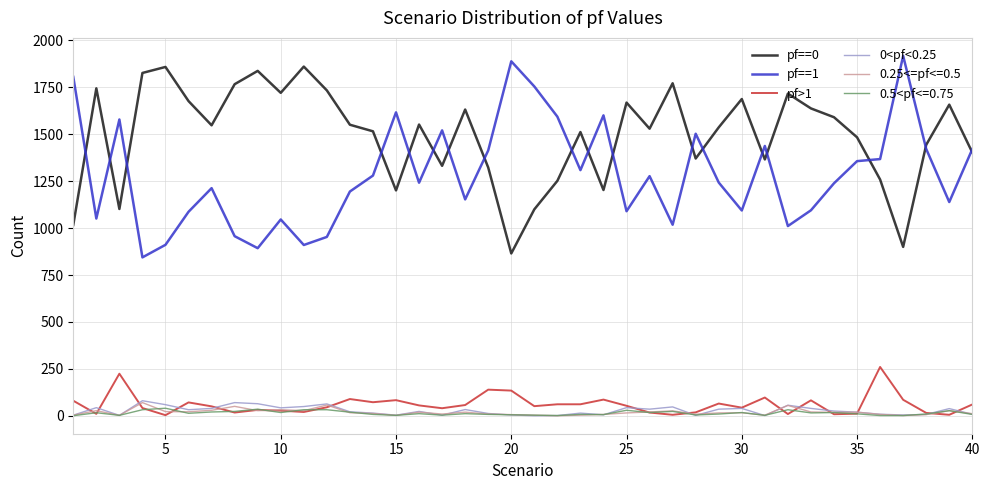

True or false: 0<pf<0.25 and pf==0 intersect in this chart.

False